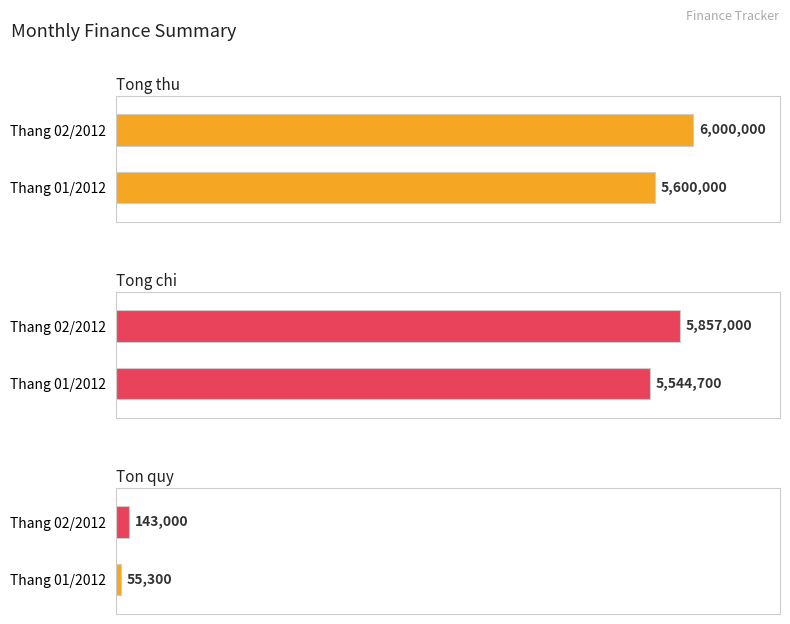

At which label is Tong chi closest to 5700850?

Thang 01/2012